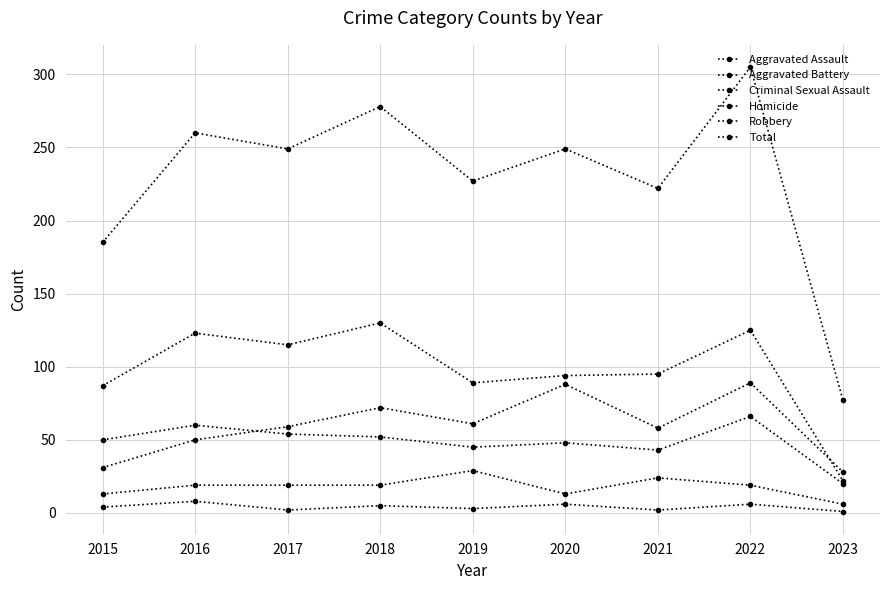

True or false: Robbery has more than 0 interior local peaks.

True